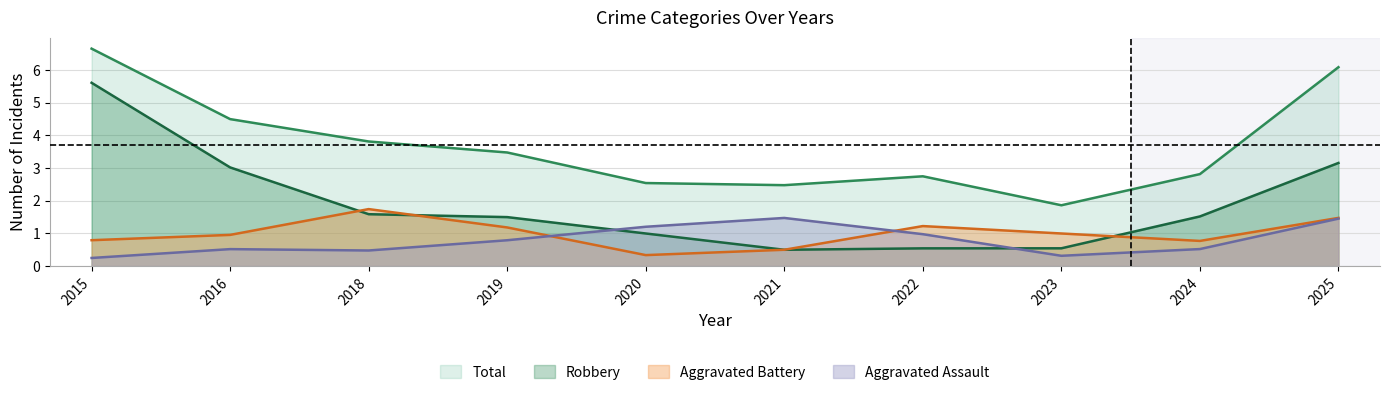

Is the value of Total at 2018 greater than the value of Robbery at 2022?

Yes